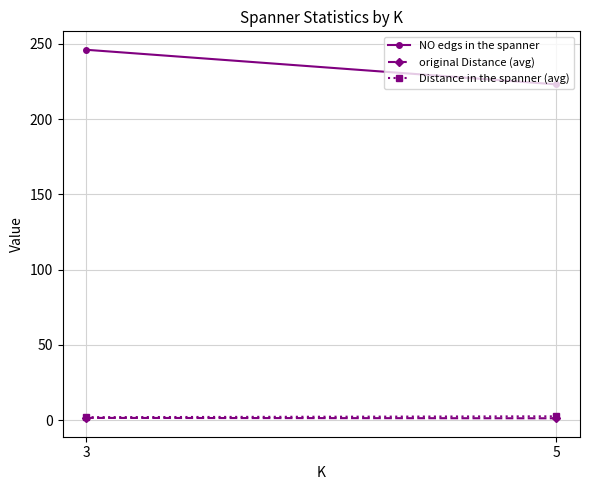

Is it true that NO edgs in the spanner equals 246.0 at 3?

True